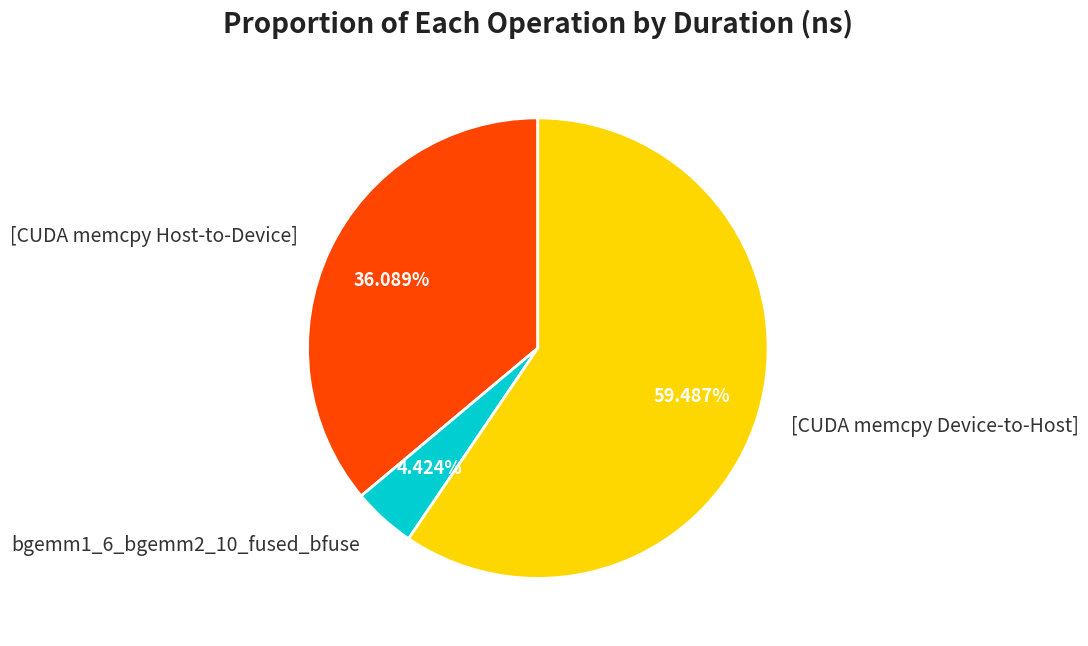

To the nearest percent, what percentage of the pie is [CUDA memcpy Host-to-Device]?

36%